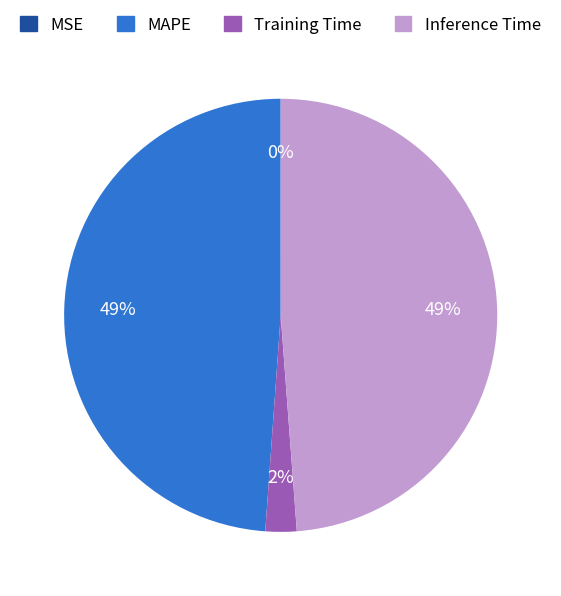

Is there any slice that represents more than half of the pie?

No